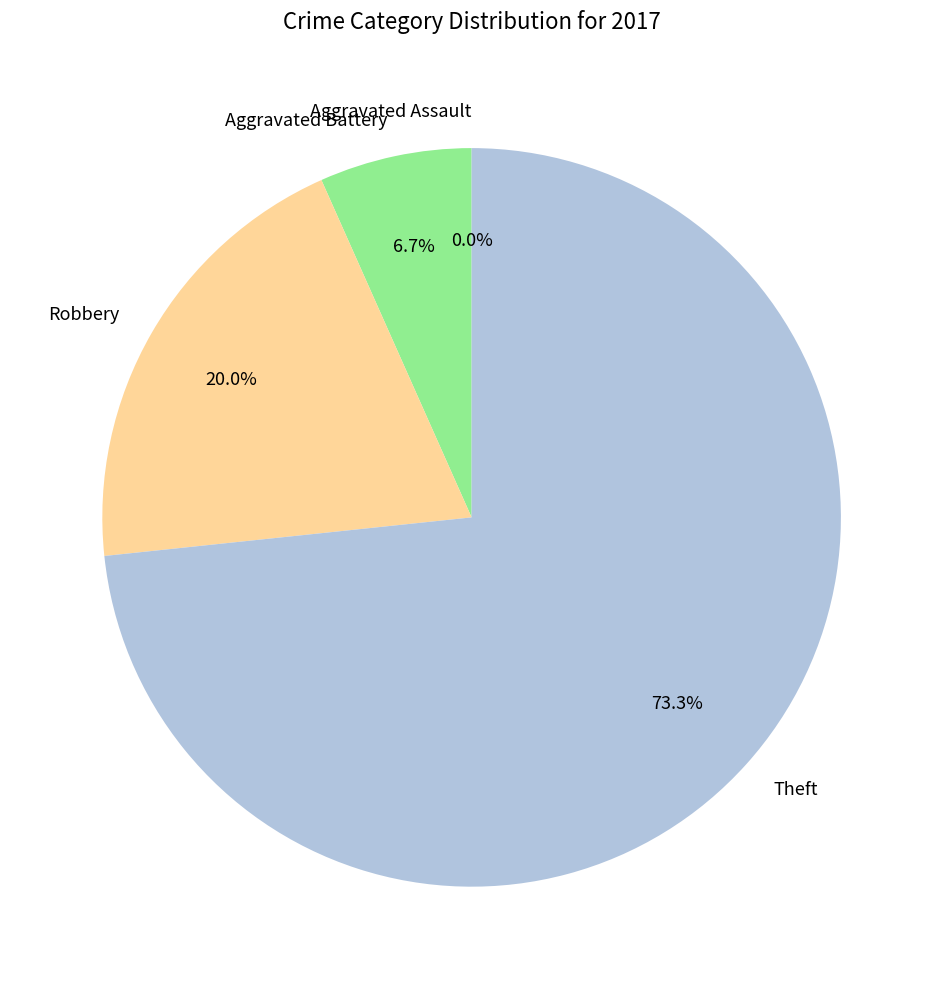

How many slices are in this pie chart?

4